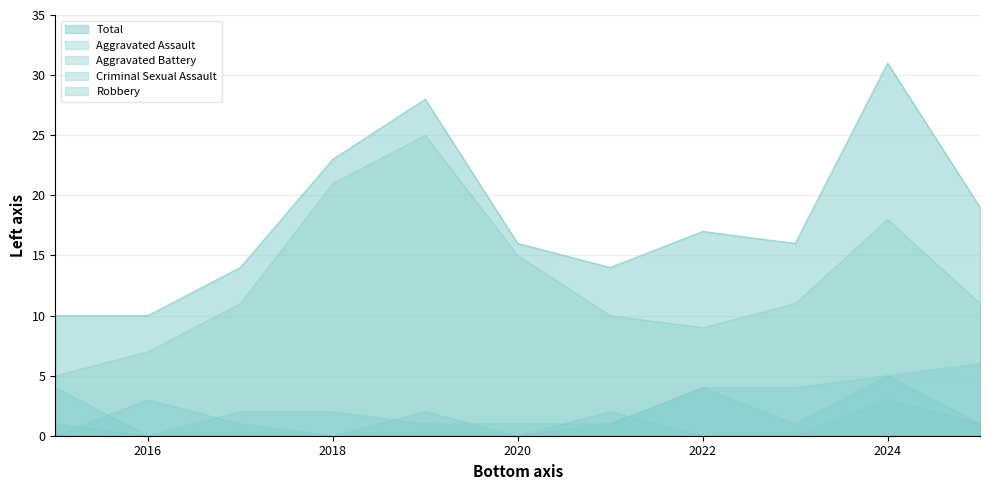

What is the difference between the maximum and minimum values in the Aggravated Battery series?

6